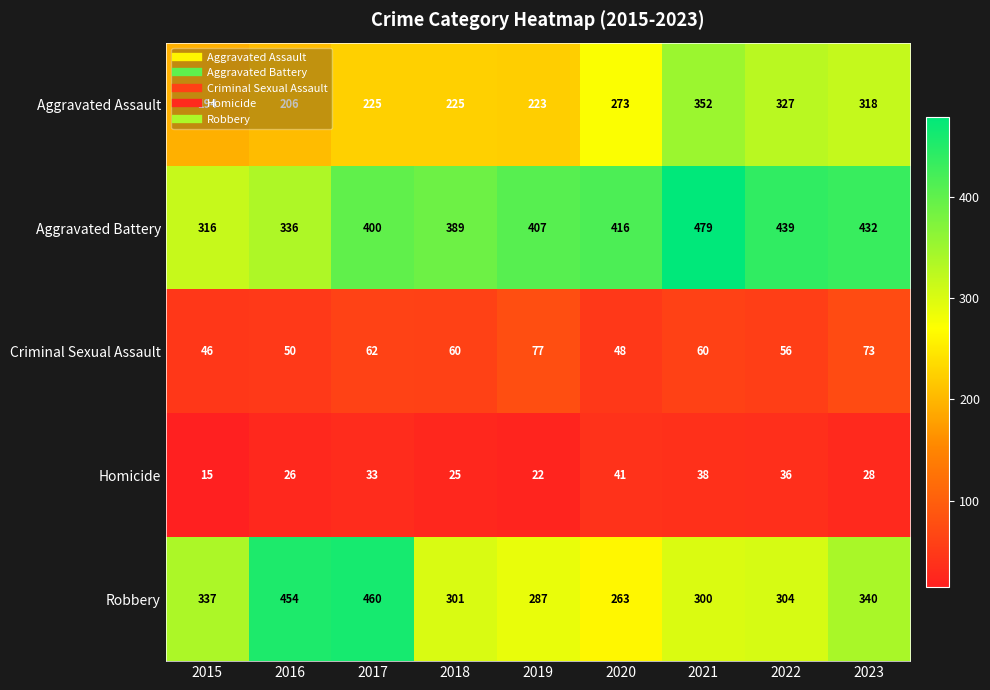

Which category has the highest value in the Criminal Sexual Assault series?

2019